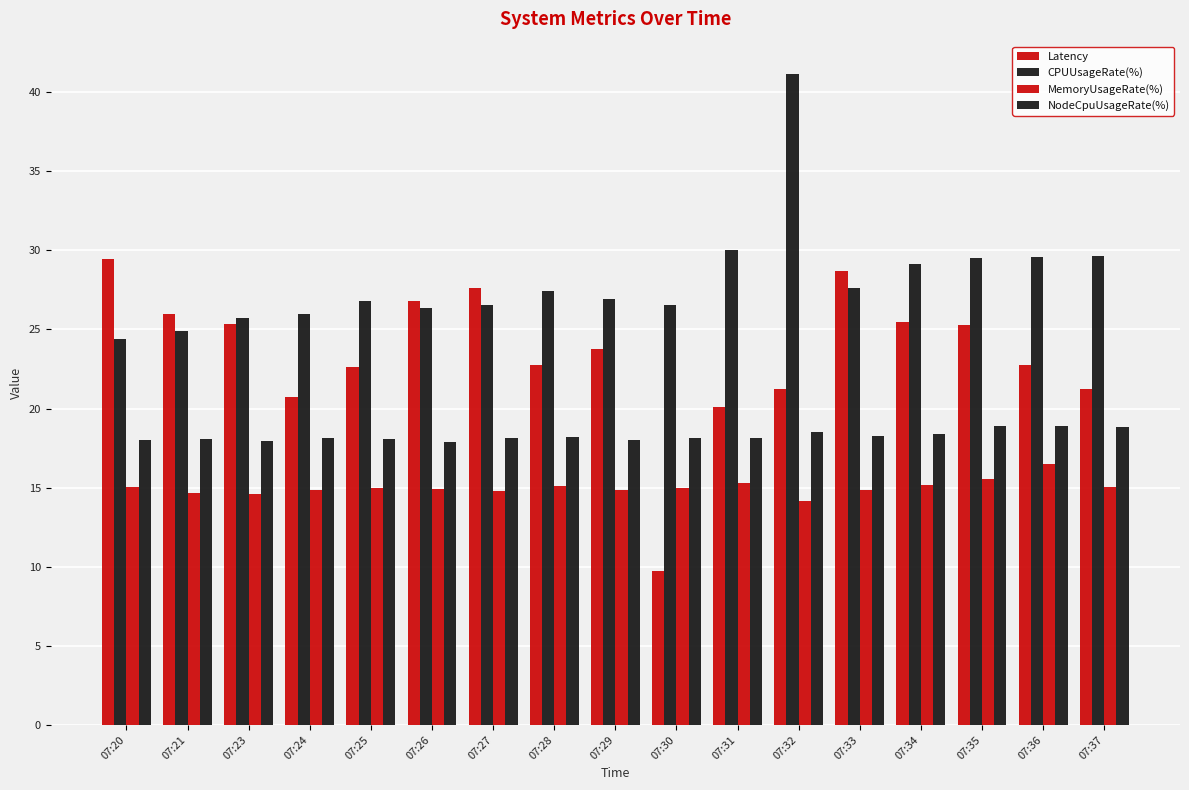

Does the chart contain any negative values?

No